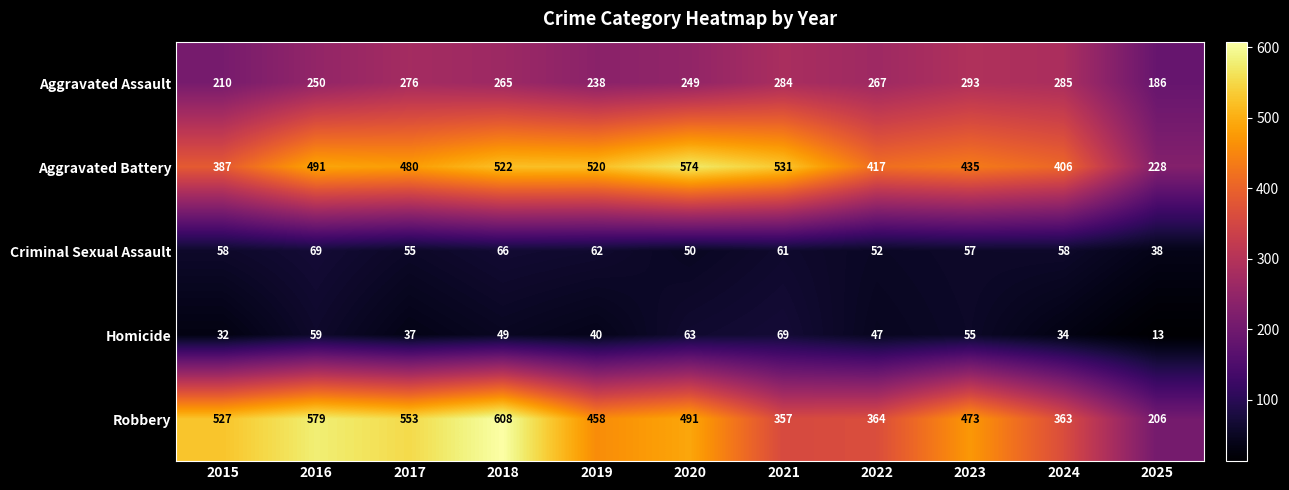

At how many categories does at least one series exceed 497?

7